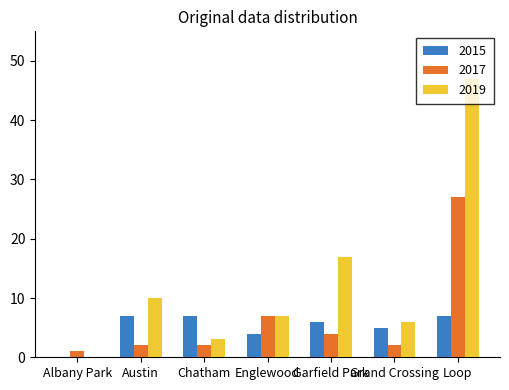

Where is 2019 nearest to the value 23?

Garfield Park